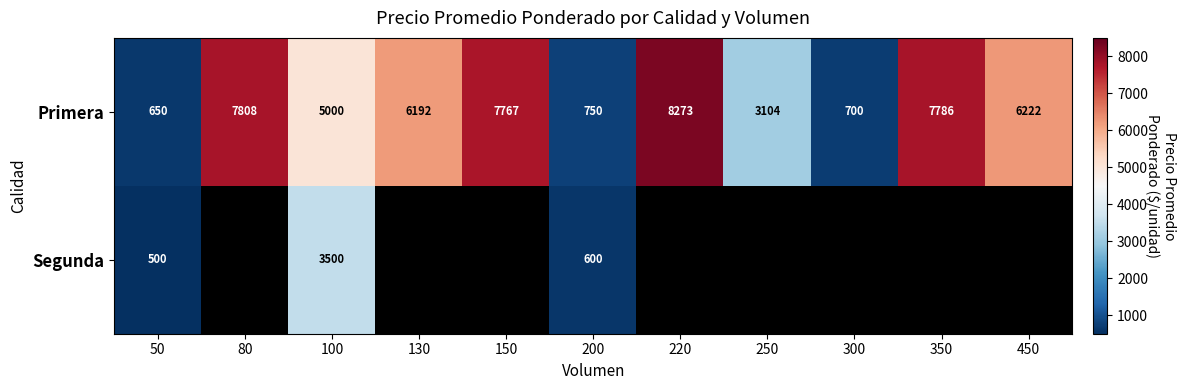

What is the total value across all series at 50?

1150